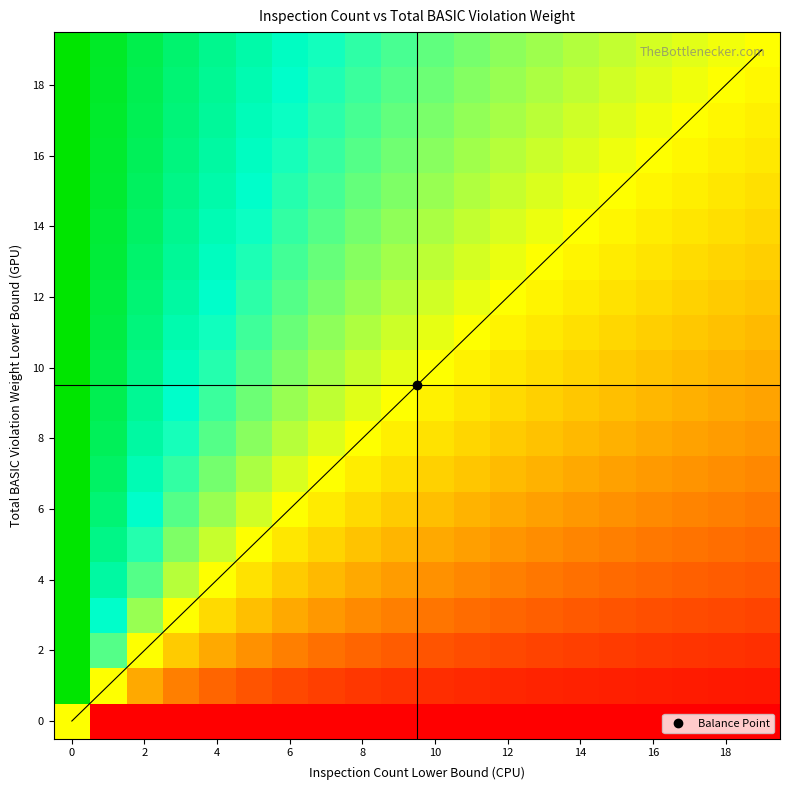

What is the total value across all series at 4?

12.4